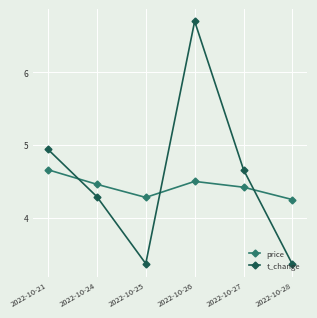

What is the maximum value for t_change?

6.7